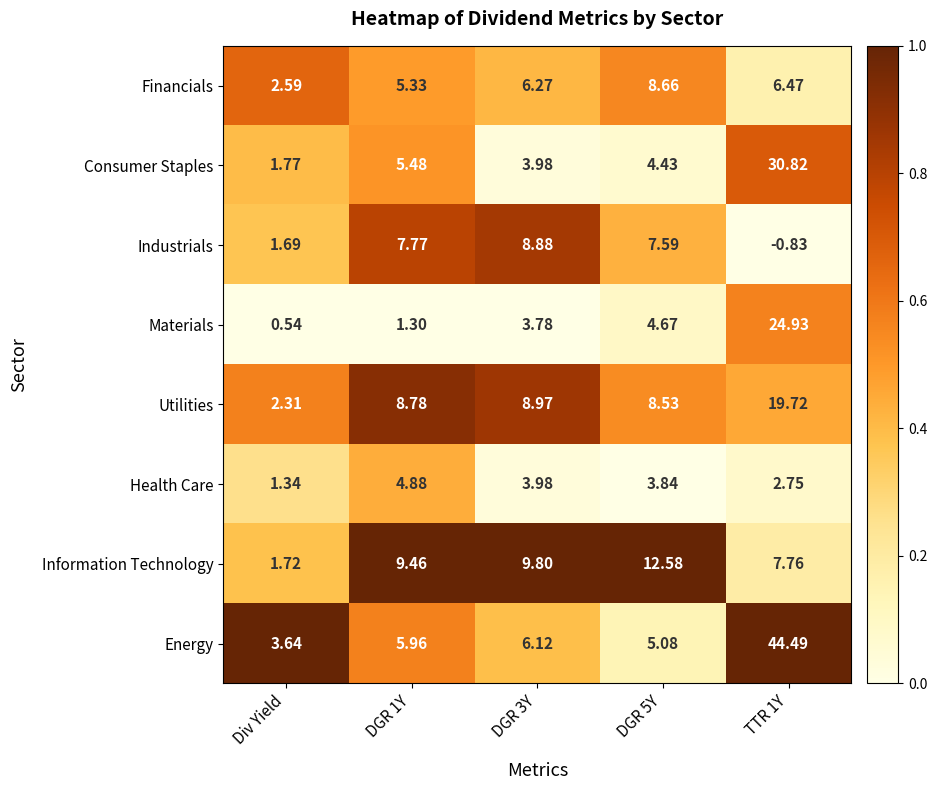

At TTR 1Y, list the series in order from largest to smallest.

Energy, Consumer Staples, Materials, Utilities, Information Technology, Financials, Health Care, Industrials